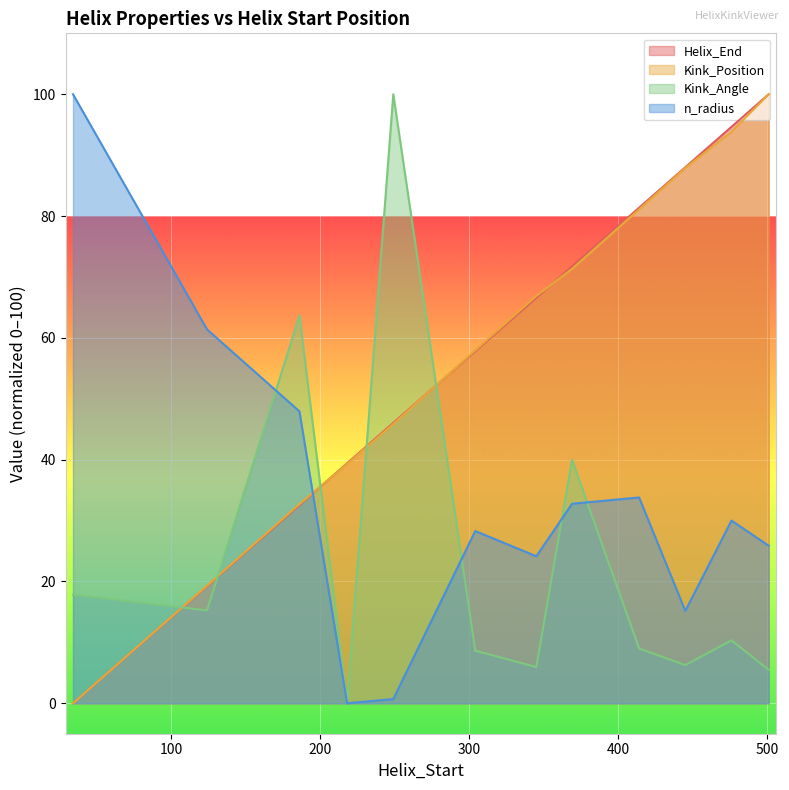

Which category has the lowest value across all series?

34